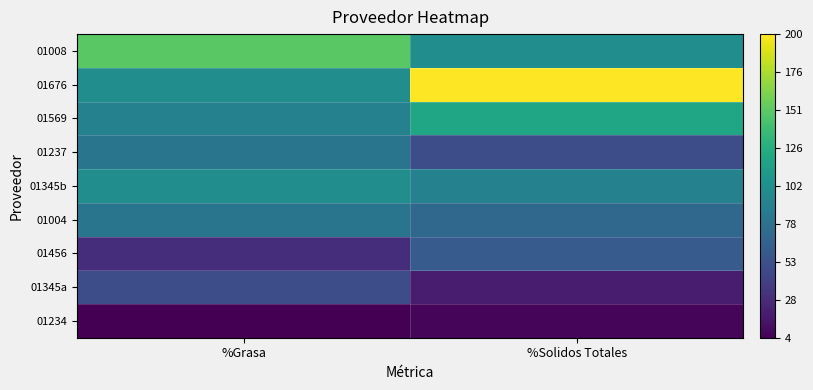

Which label corresponds to the smallest value in the chart?

%Grasa